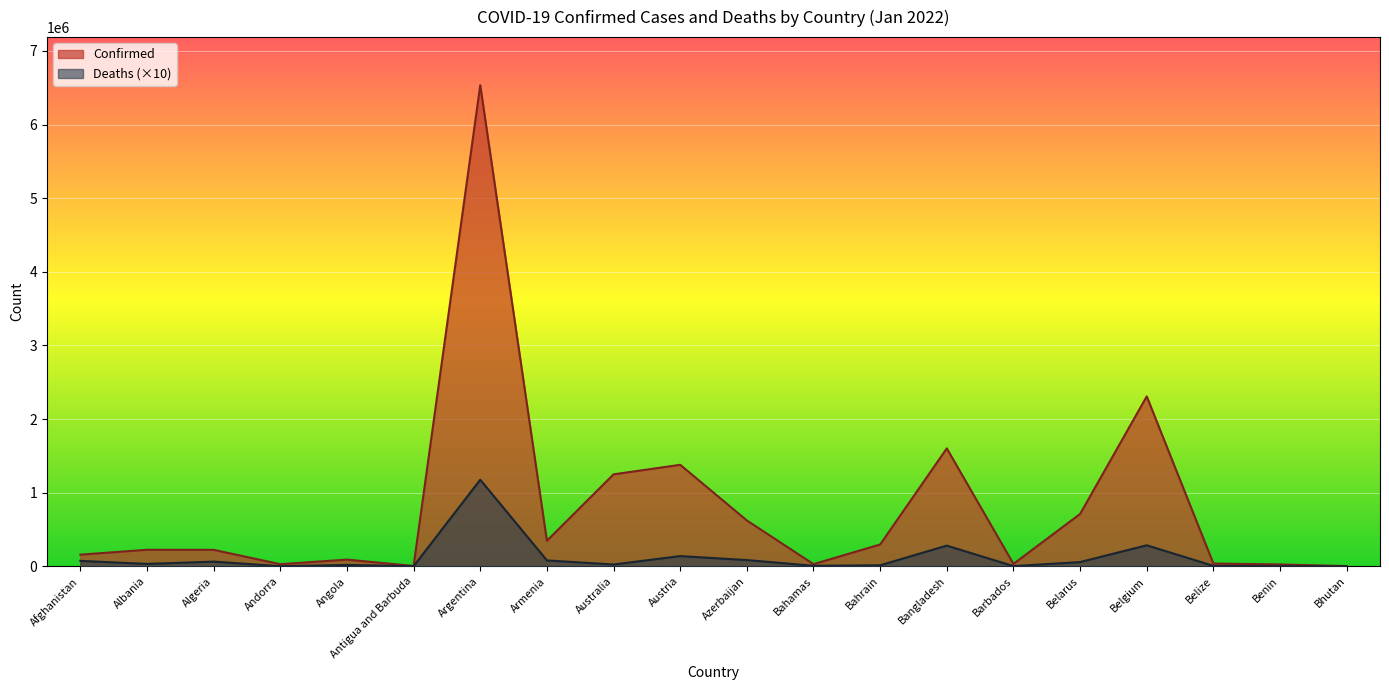

Does the chart display data point markers on the line(s)?

No